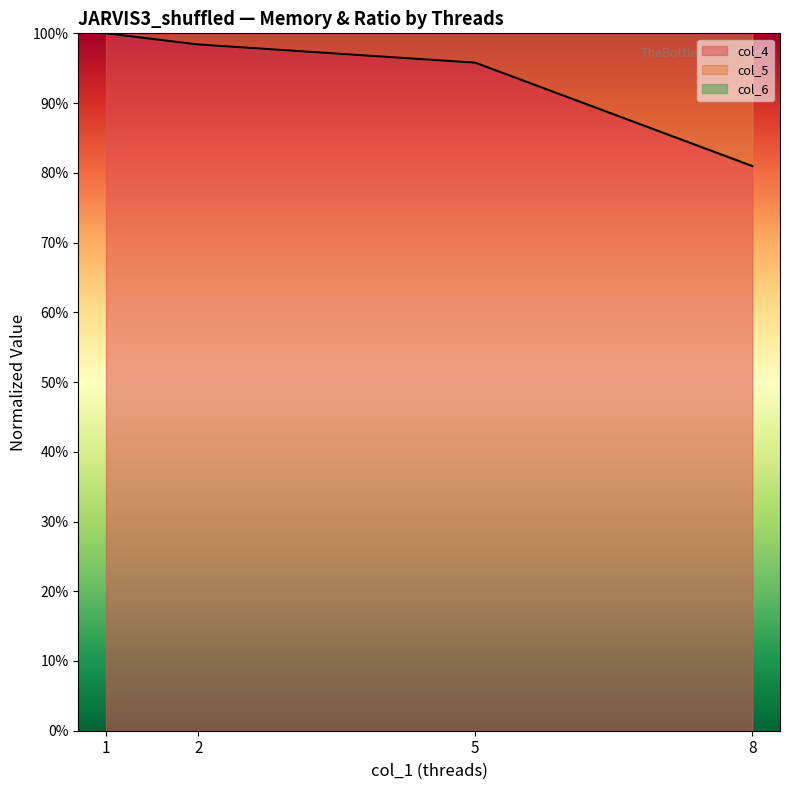

Which series has the largest range (max minus min)?

col_5